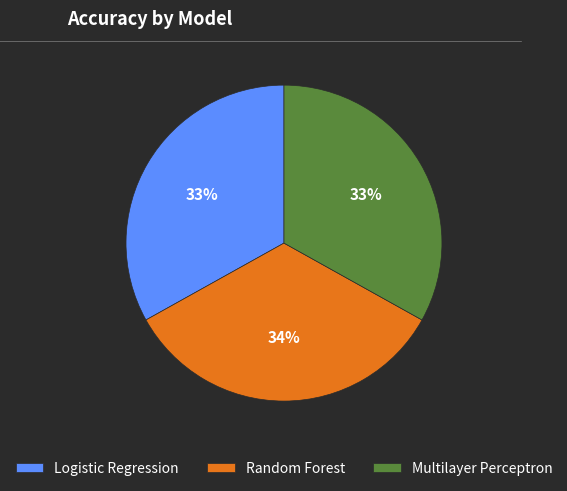

How many segments does this pie chart have?

3